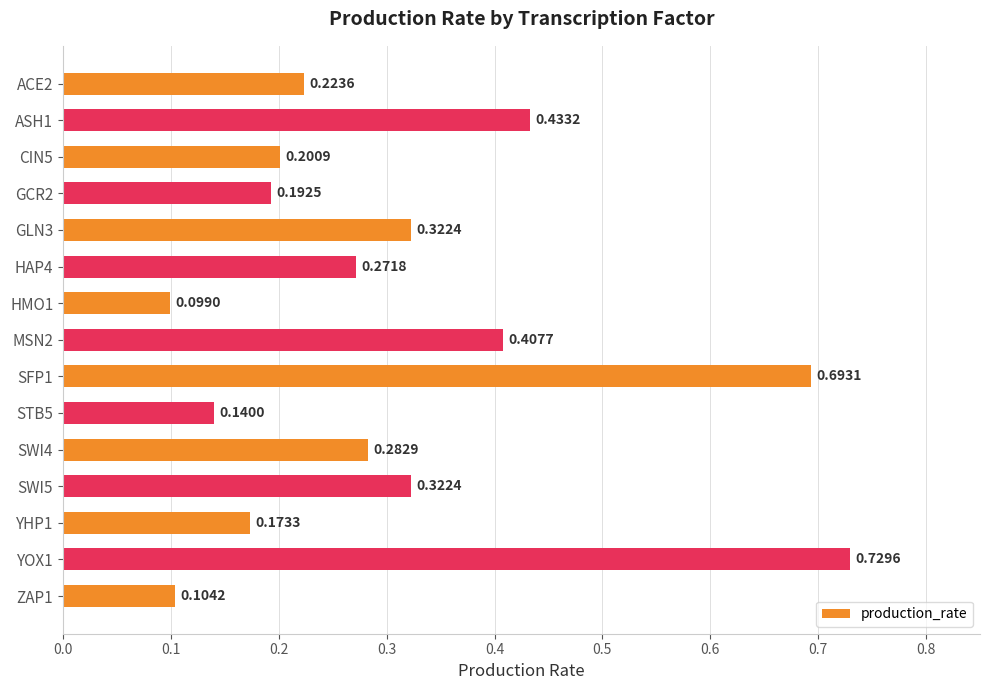

How many values are between 0 and 1?

15